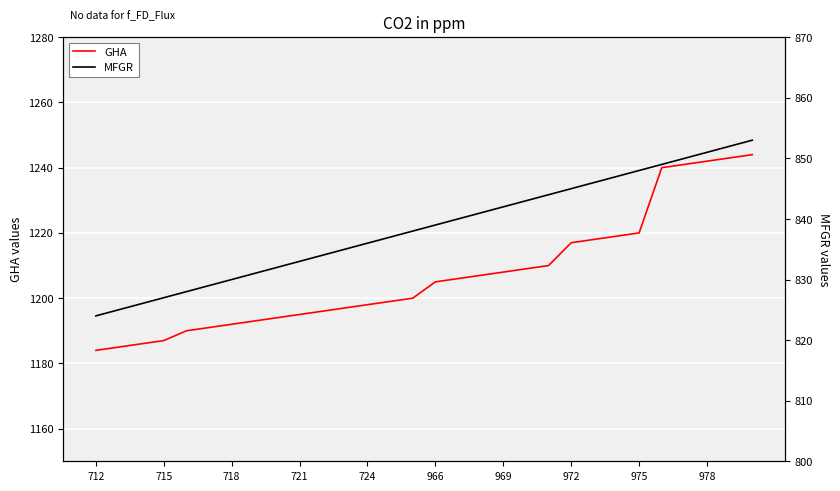

Rank the series by their maximum value, from lowest to highest.

MFGR, GHA